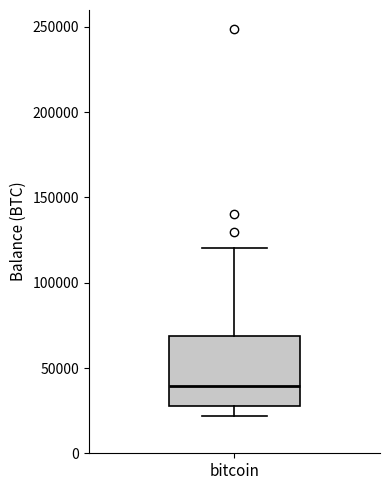

Transcribe this box plot: give where the median line is, the range the box spans, and where the two whiskers end, as read against the y-axis. The values are not printed on the chart, so give them approximately, as read against the axis.

median 40000, box 25000 to 70000, whiskers 20000 to 120000